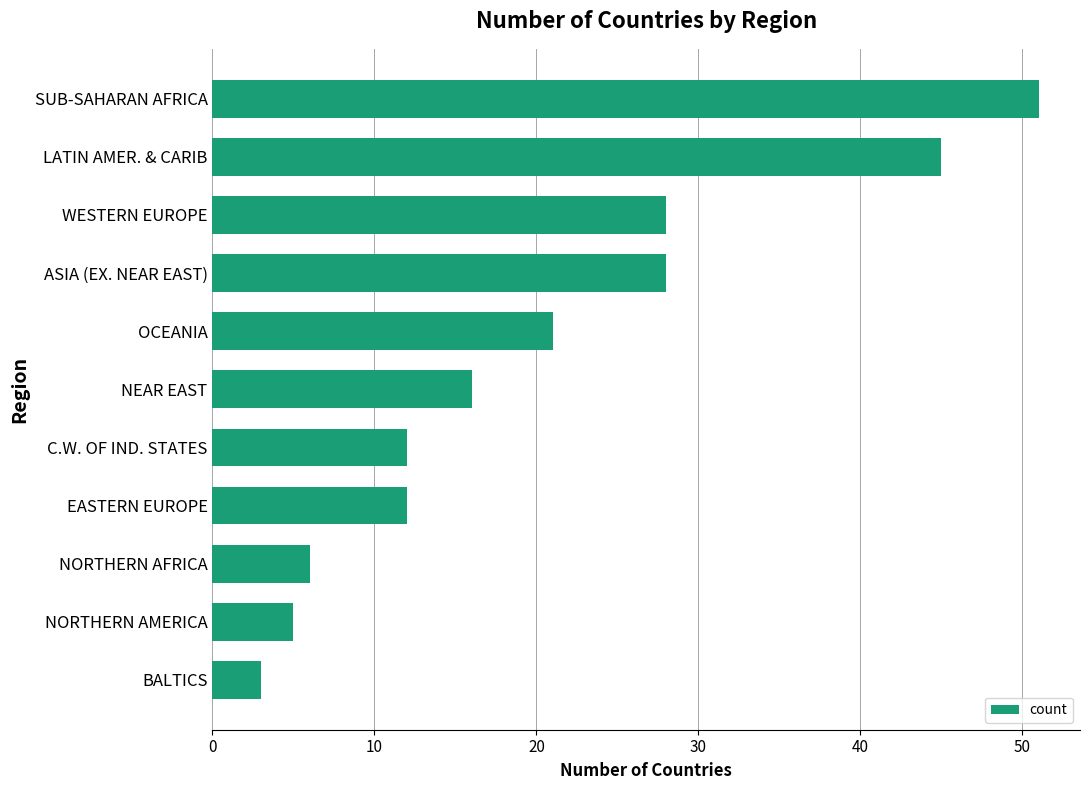

Are the bars horizontal?

Yes